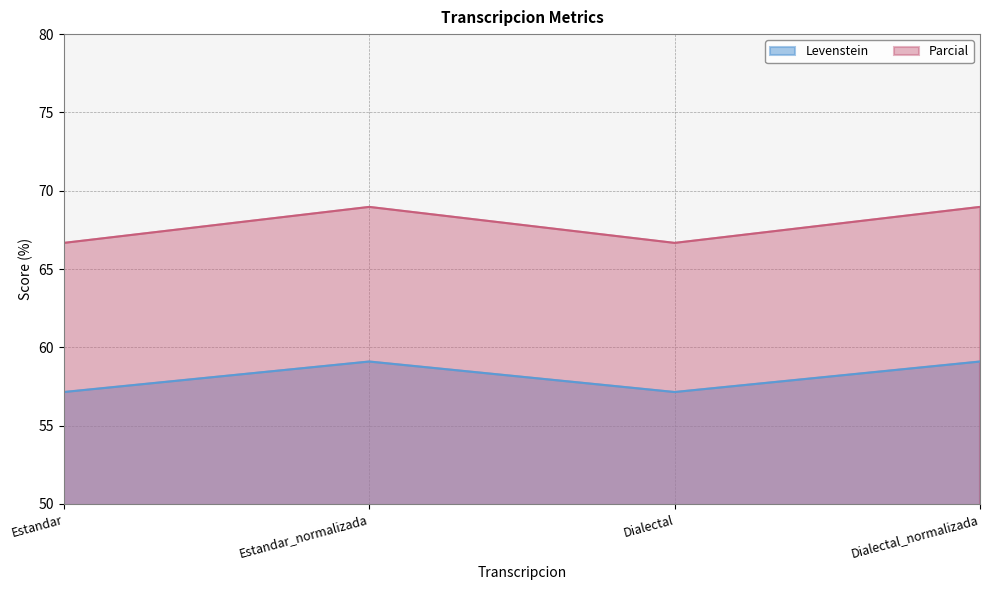

What are all the series names shown in the legend?

Levenstein, Parcial